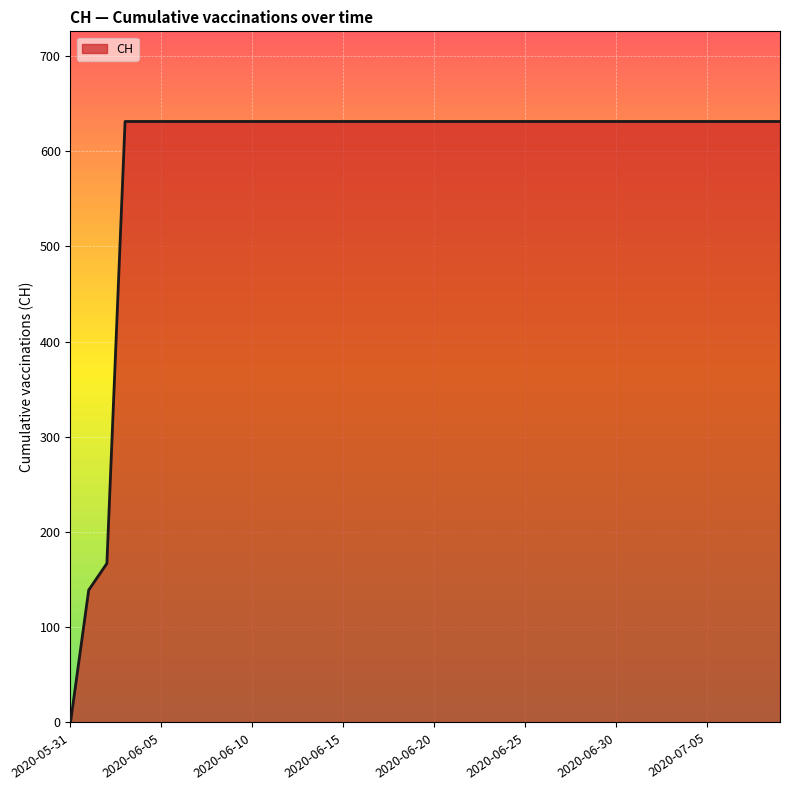

Reading left to right, transcribe all the data shown in this chart.

0	139	167	631	631	631	631	631	631	631	631	631	631	631	631	631	631	631	631	631	631	631	631	631	631	631	631	631	631	631	631	631	631	631	631	631	631	631	631	631